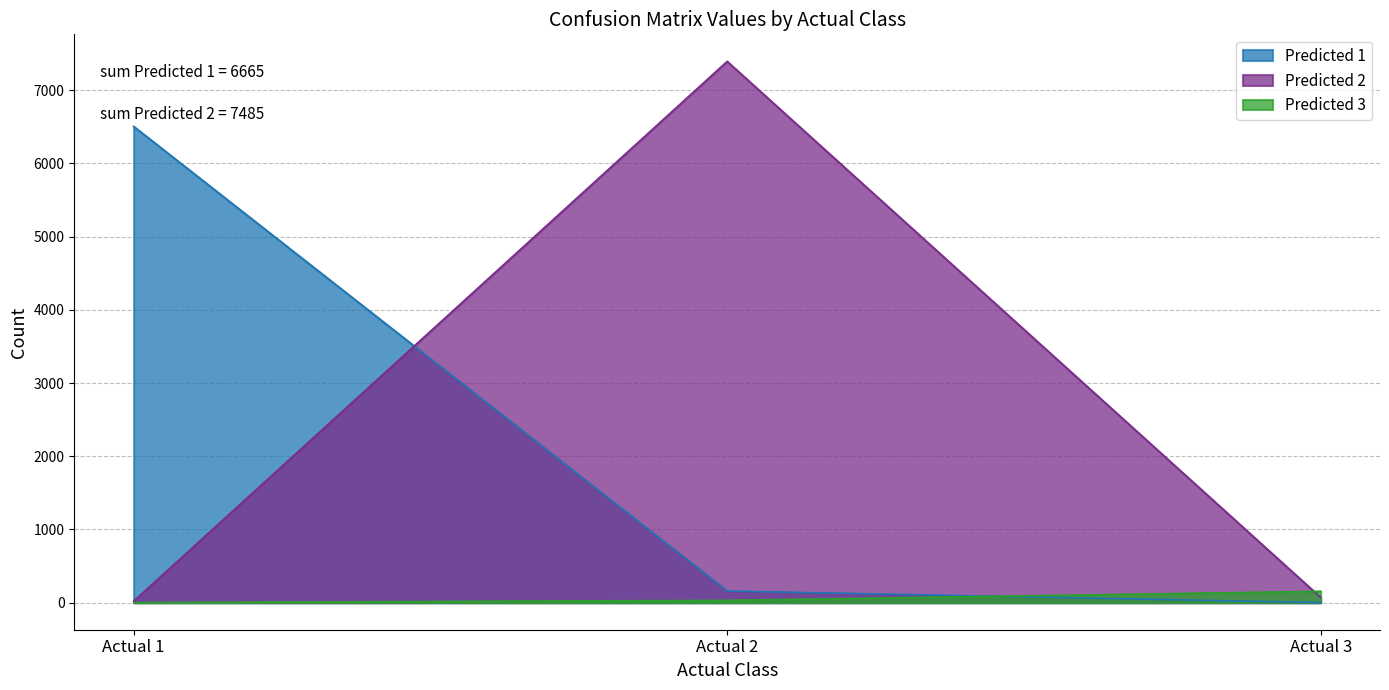

What is the approximate value of Predicted 3 at Actual 2, to the nearest 10?

30